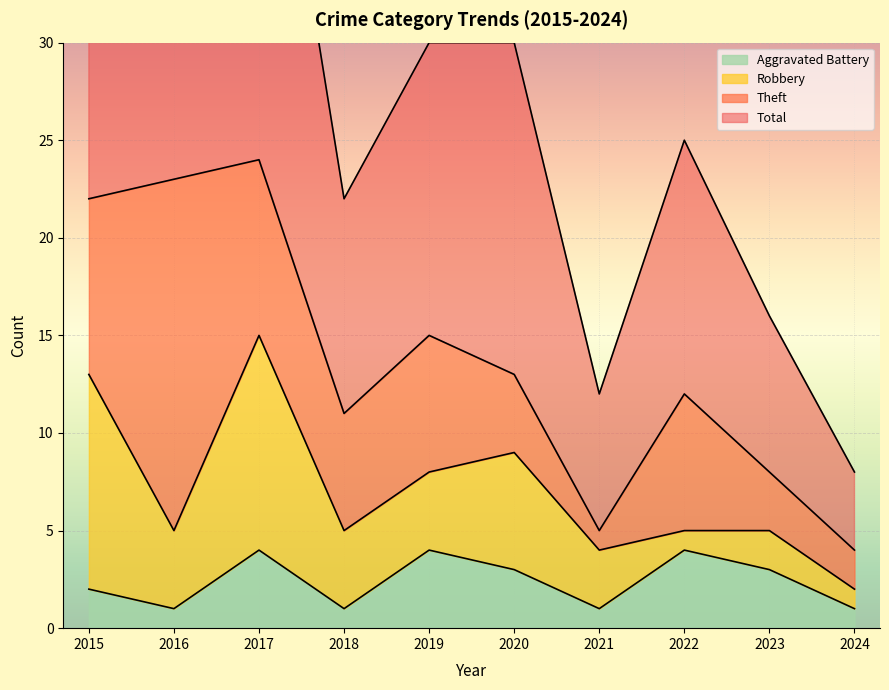

Where is Total nearest to the value 28?

2019